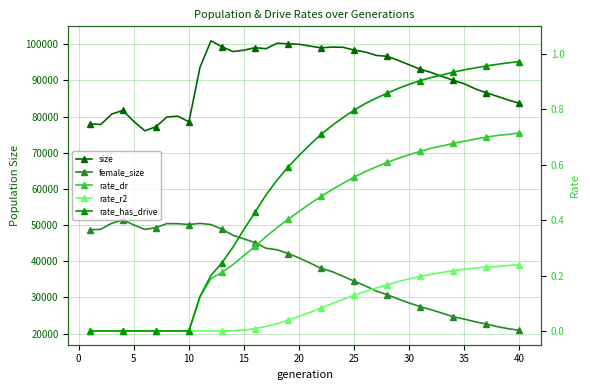

What is the sum of all rate_dr values?

15.3